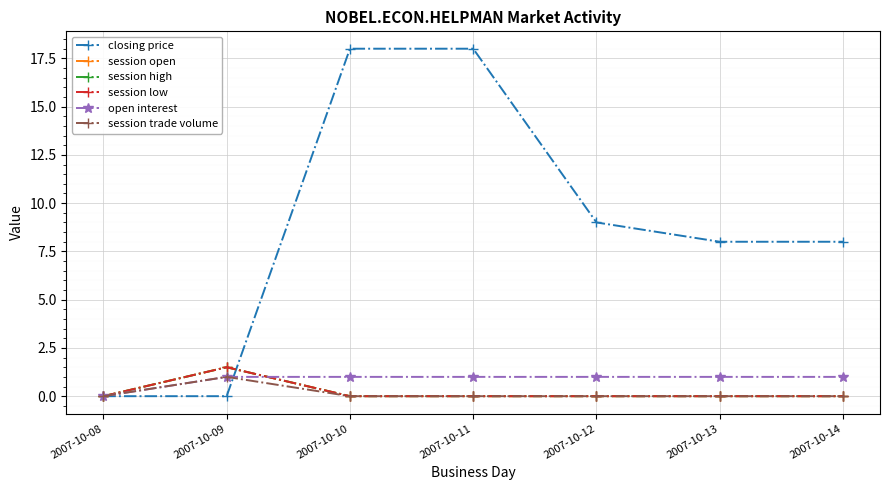

What is the sum of all session high values?

1.5